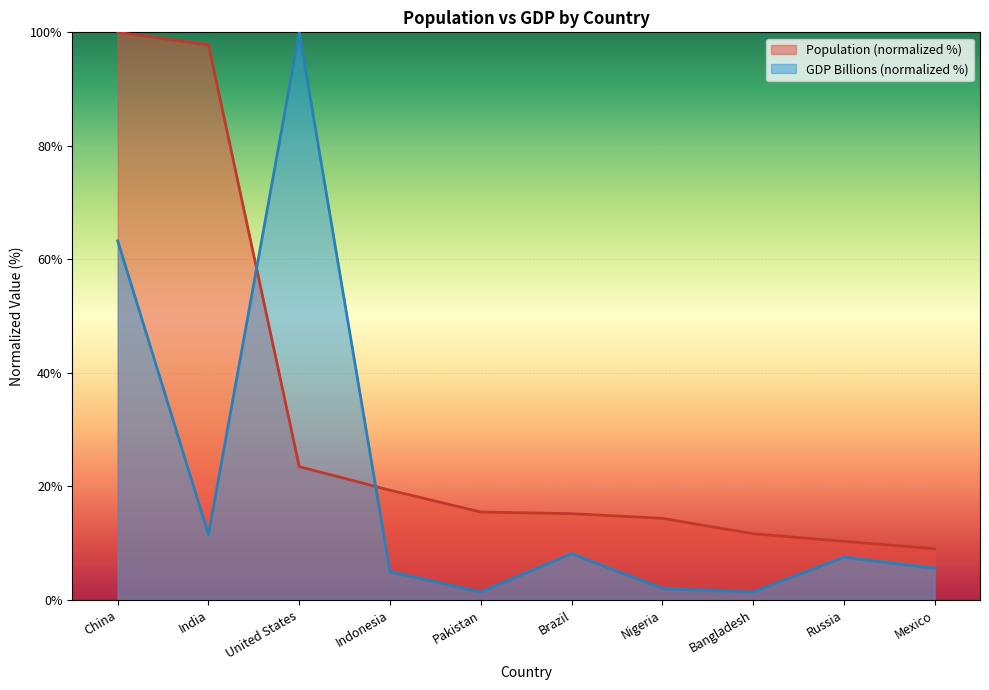

Reading left to right, list all the values displayed in this chart.

Population: 100.0	97.8	23.5	19.3	15.5	15.2	14.4	11.7	10.3	9.0
GDP (Billions): 63.3	11.5	100.0	4.9	1.3	8.1	2.0	1.3	7.5	5.5